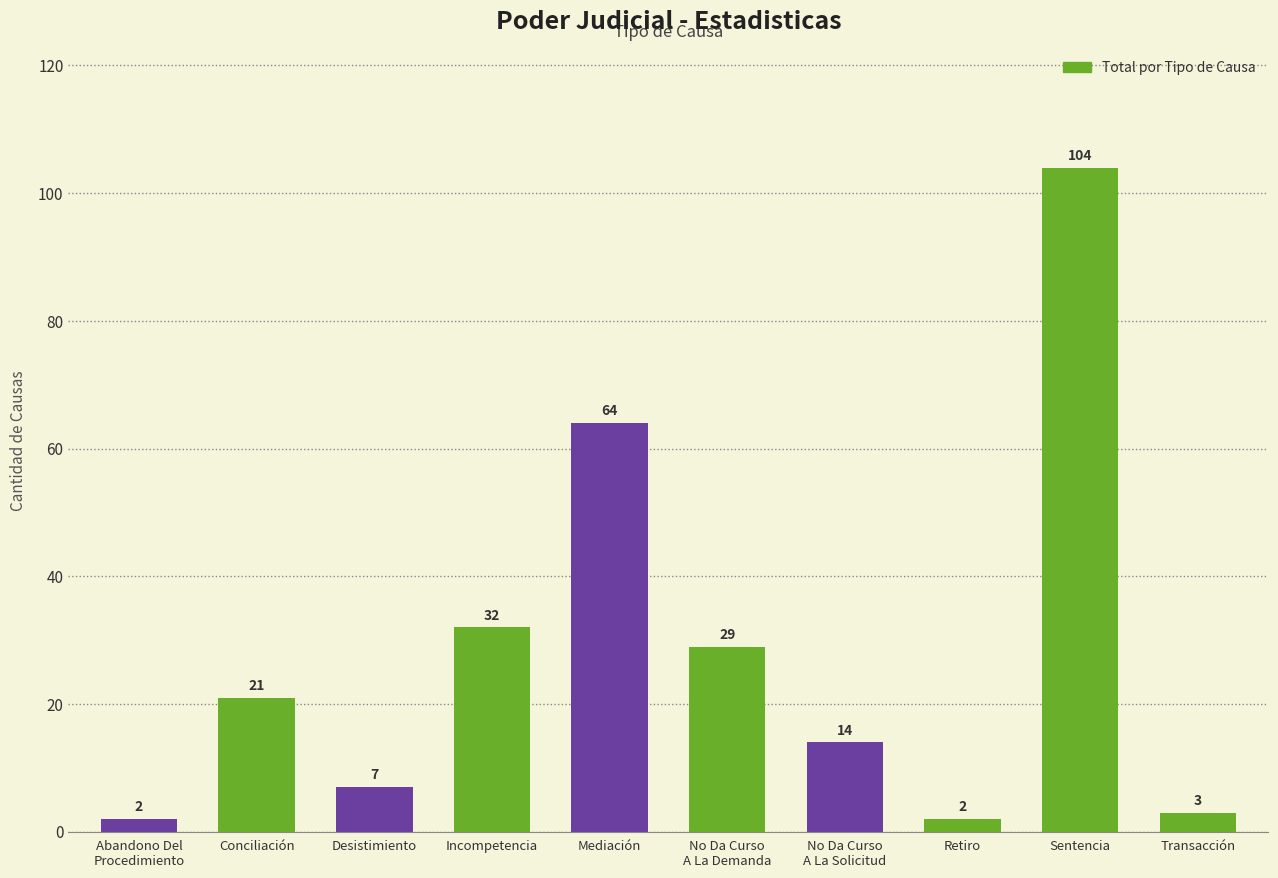

What is the sum of the values at Desistimiento and Sentencia?

111